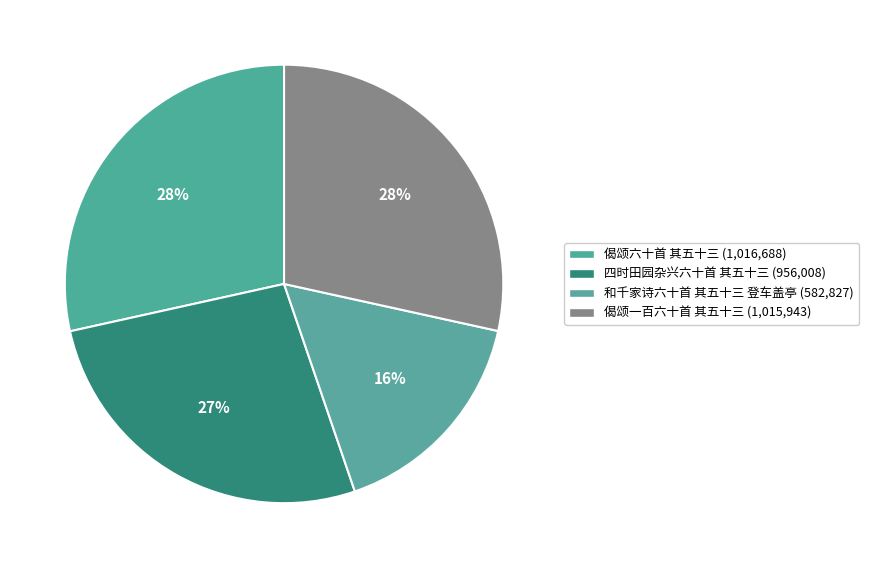

Does 偈颂六十首 其五十三 represent more than half of the total?

No